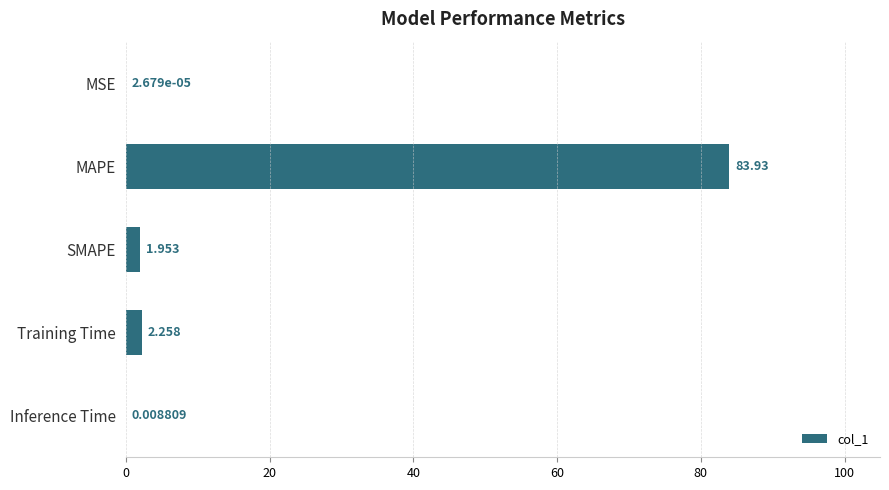

What is the sum of all values?

88.2